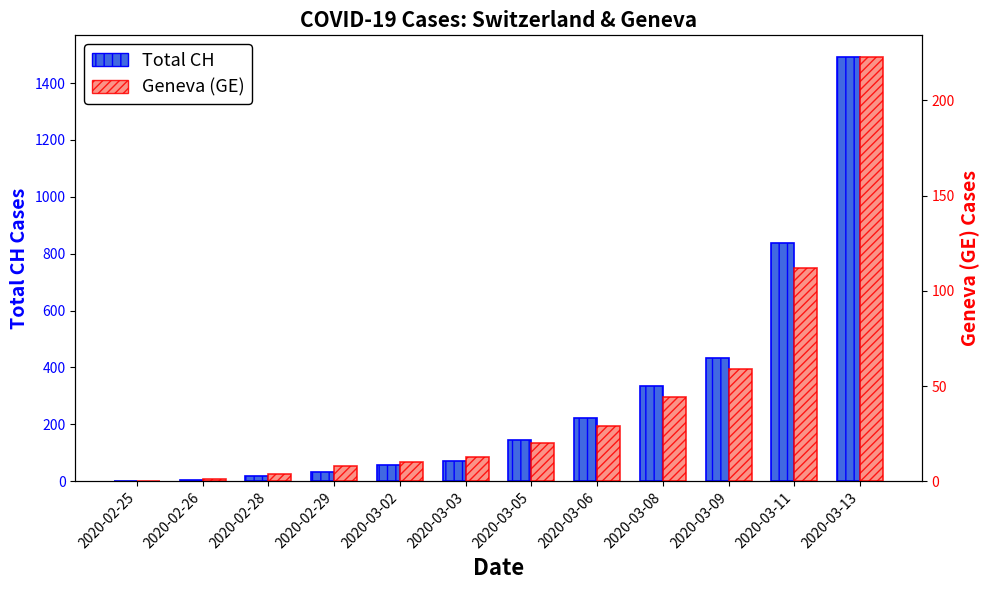

Are the bars grouped side by side (vs. stacked)?

Yes